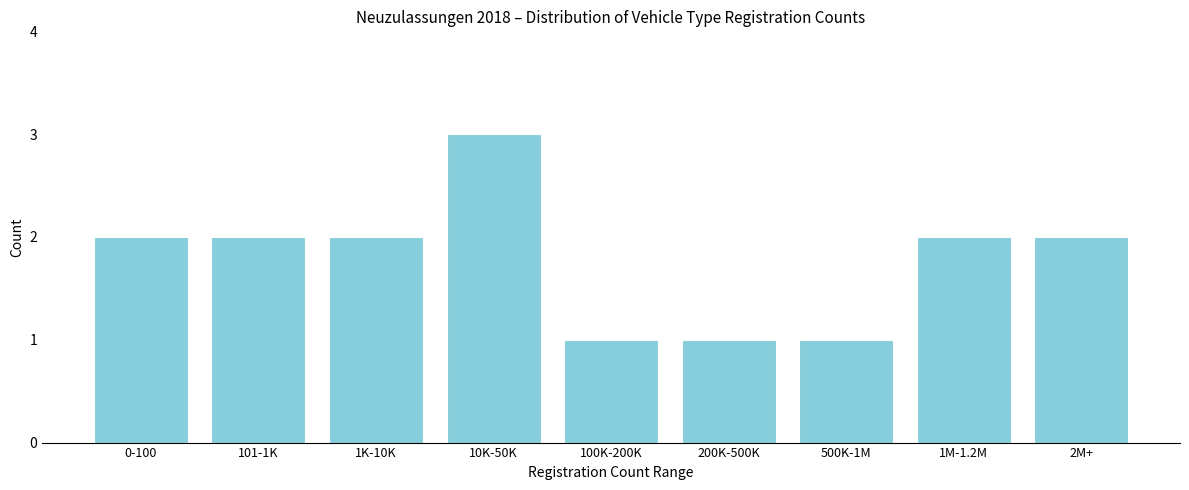

Reading right to left, extract all data points from this chart.

2M+=2	1M-1.2M=2	500K-1M=1	200K-500K=1	100K-200K=1	10K-50K=3	1K-10K=2	101-1K=2	0-100=2